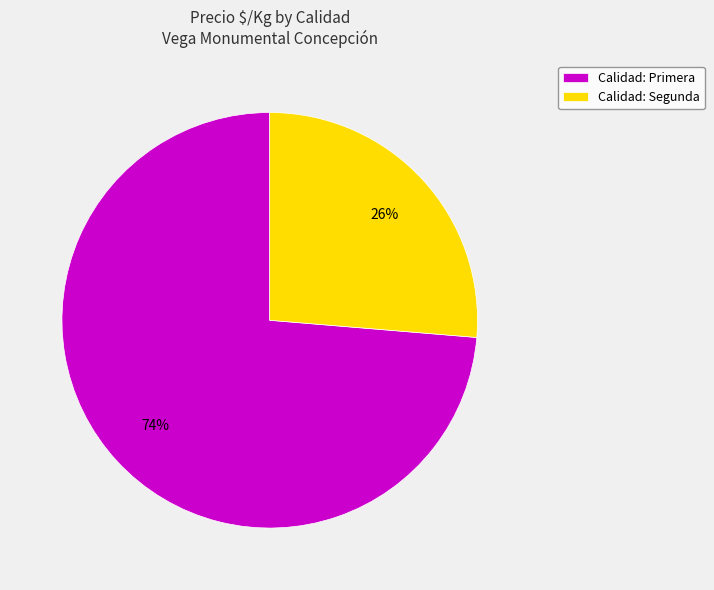

Does Calidad: Primera account for over 50% of the chart?

Yes